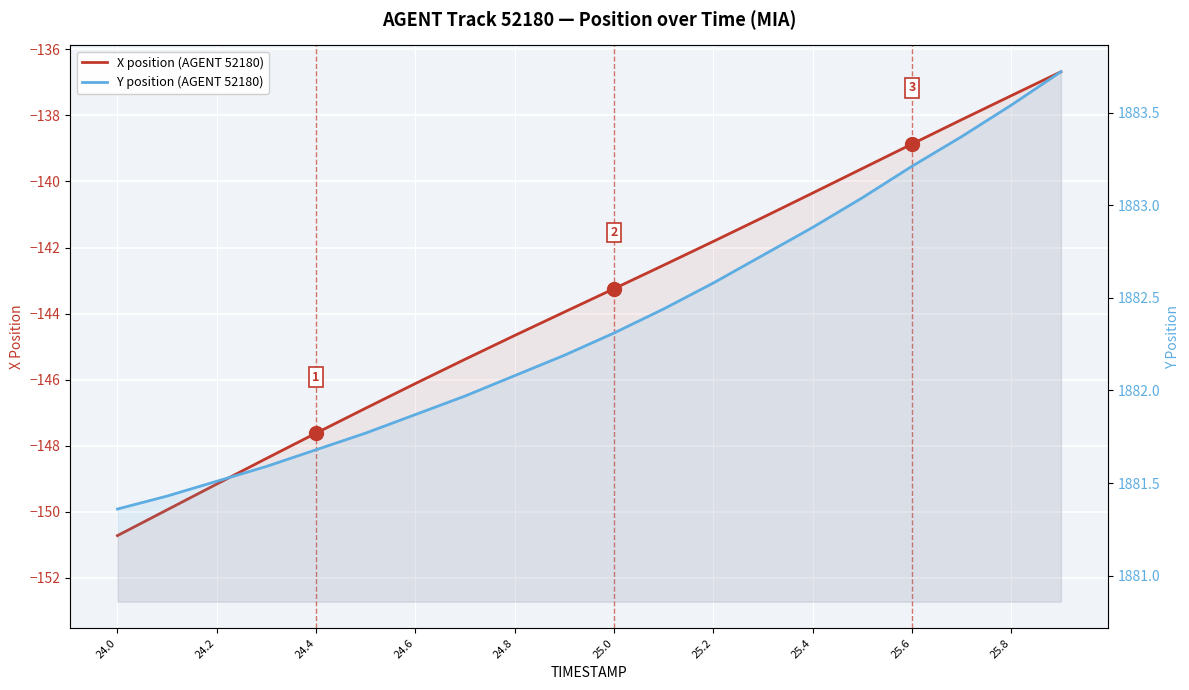

True or false: Y position (AGENT 52180) and X position (AGENT 52180) intersect in this chart.

False